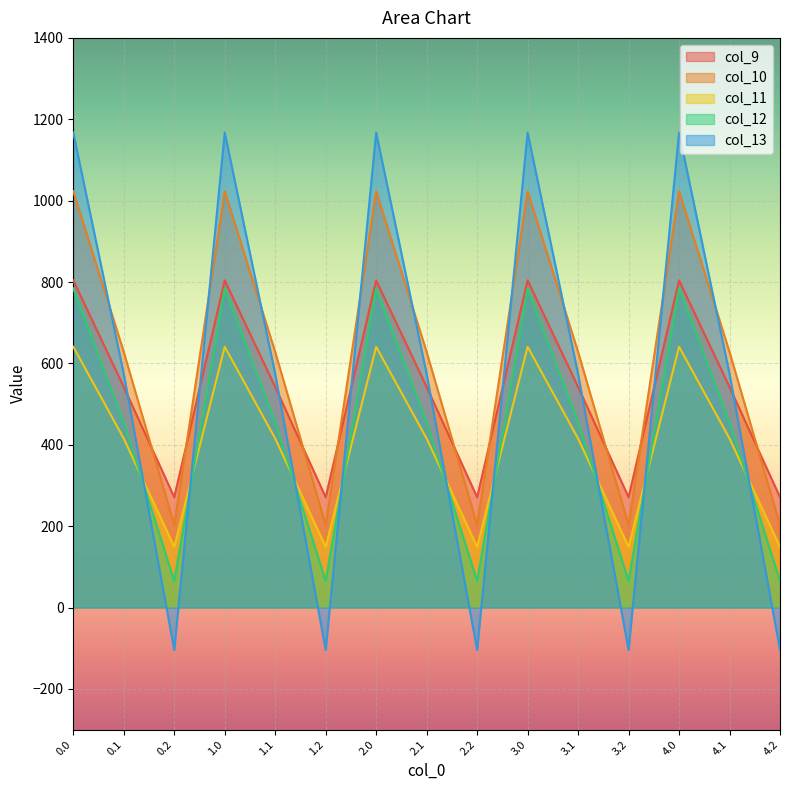

True or false: col_13 and col_9 intersect in this chart.

True